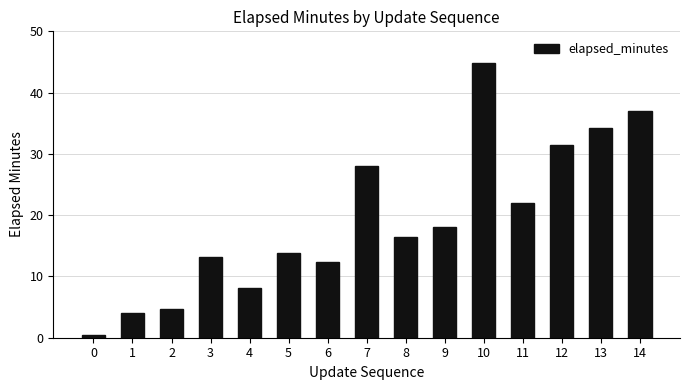

Read the value at 5.

13.8